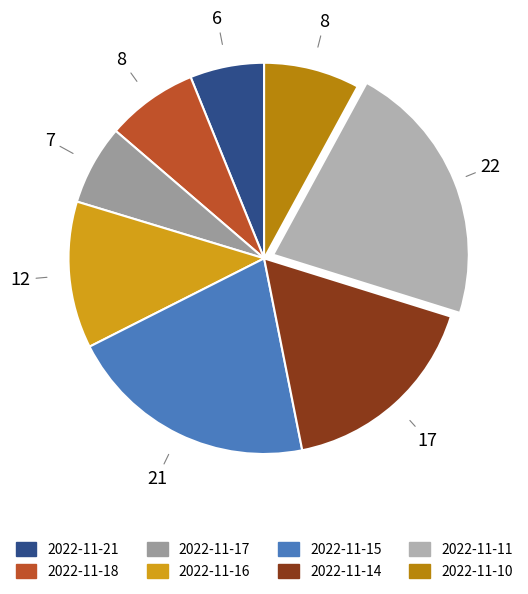

Count the number of slices in the pie.

8